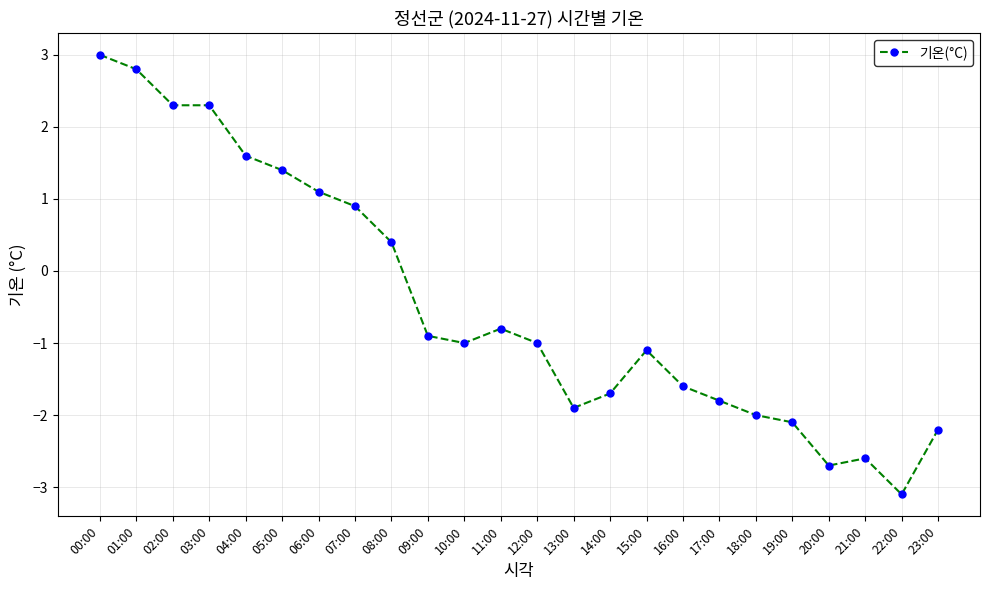

What is the smallest value displayed?

-3.1